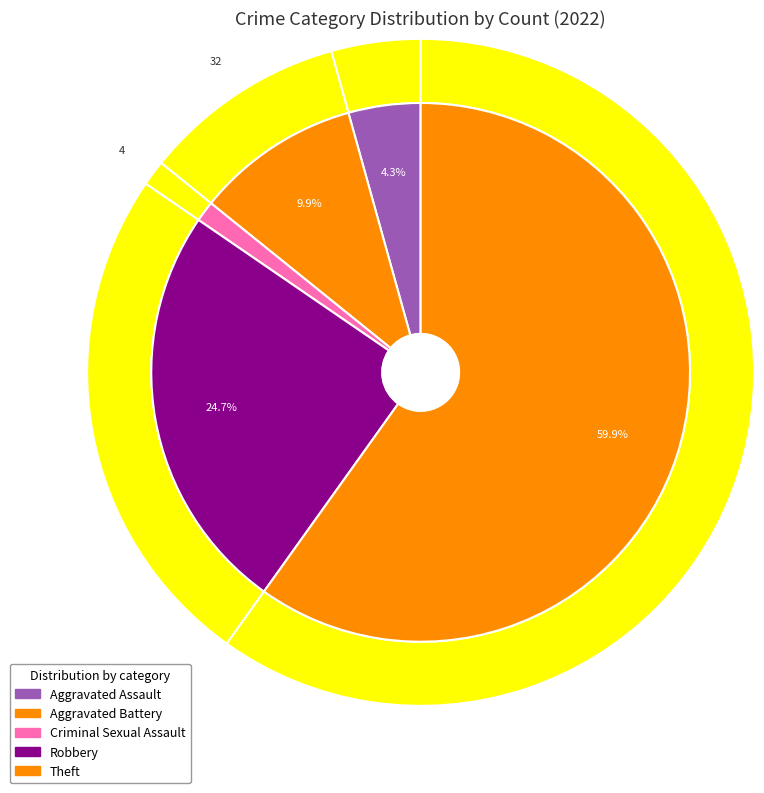

Between 3 and 4, which is larger?

4